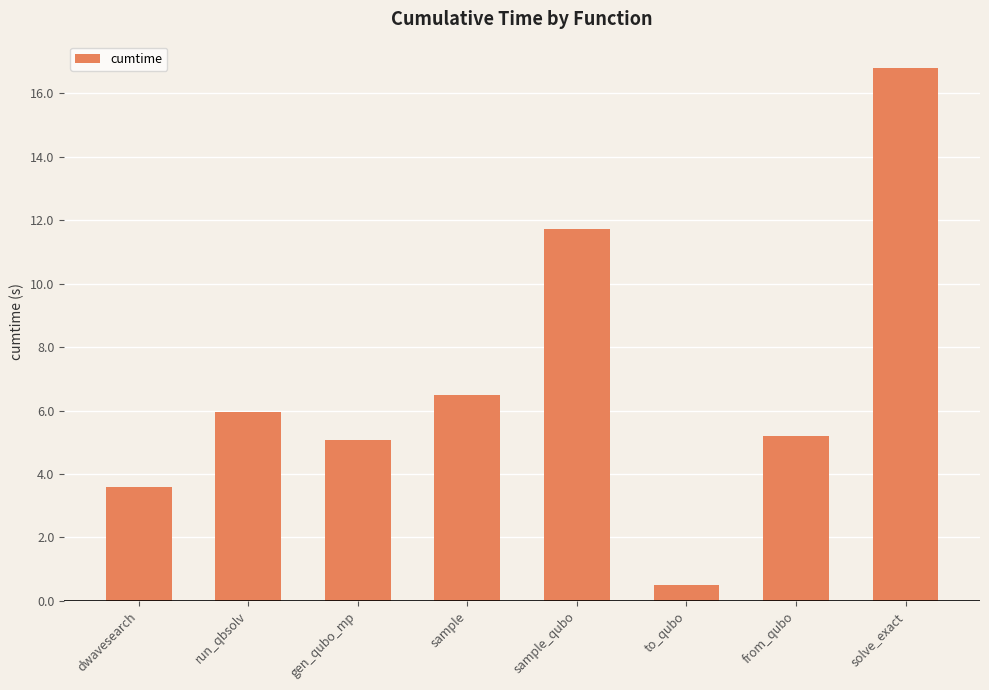

The value at run_qbsolv is 9.3. True or false?

False